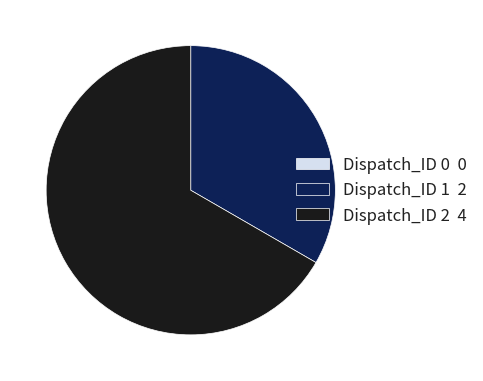

True or false: Dispatch_ID 1 2 accounts for 39% of the total.

False